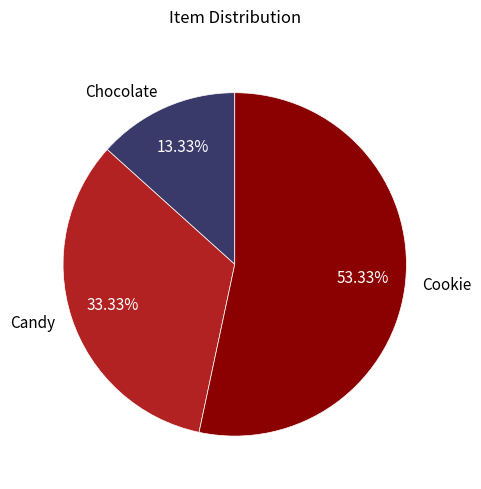

To the nearest percent, what is the difference between the Chocolate and Cookie slice percentages?

40%